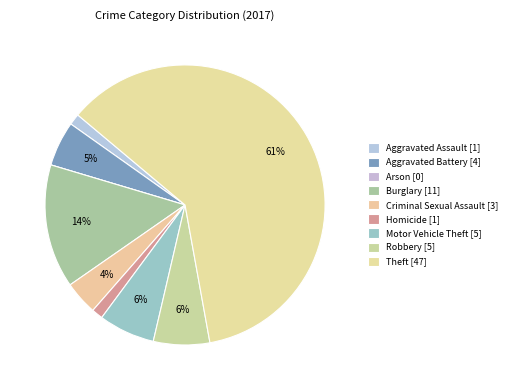

What is the smallest slice in the pie chart?

Arson